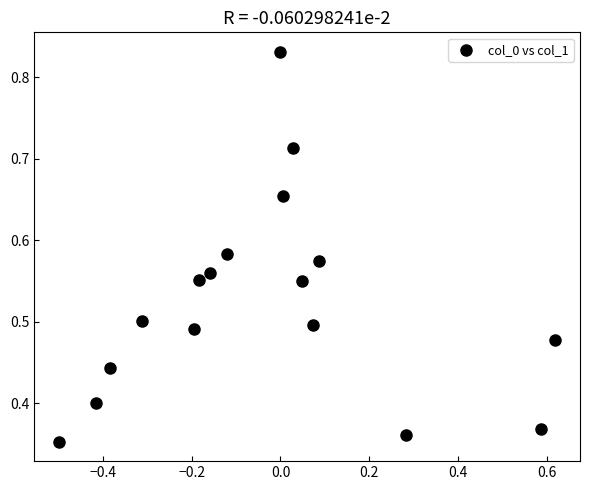

What is the range of X values (max minus min)?

1.1